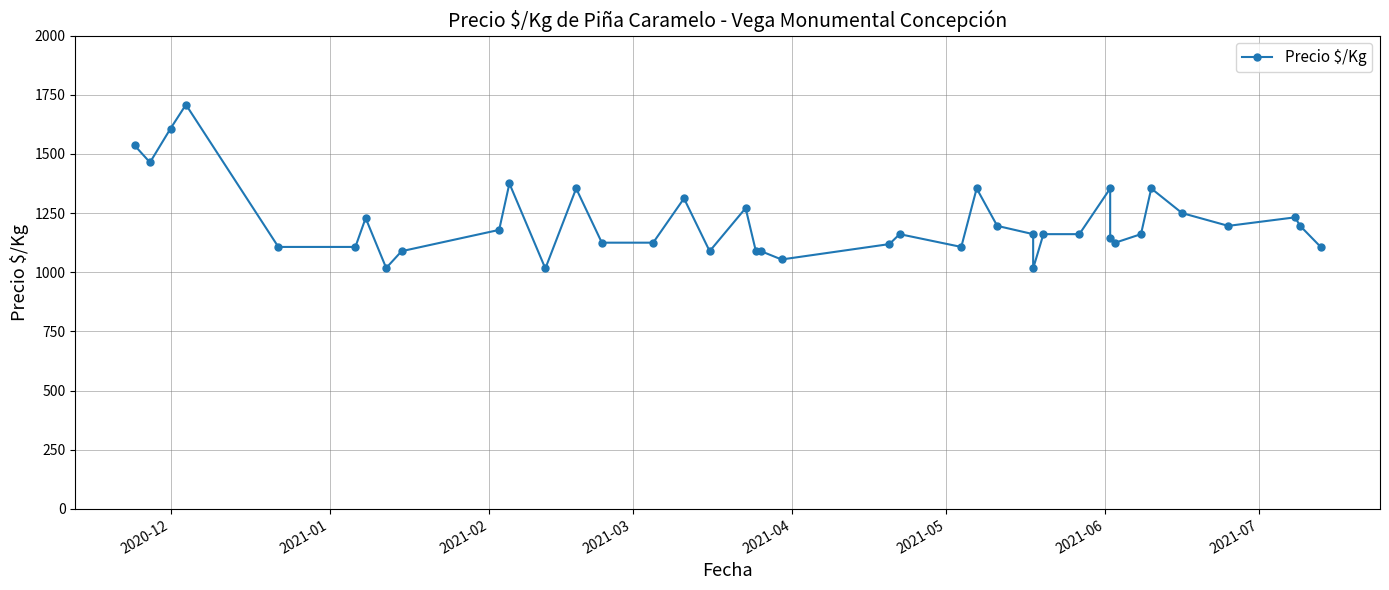

What is the greatest value displayed?

1708